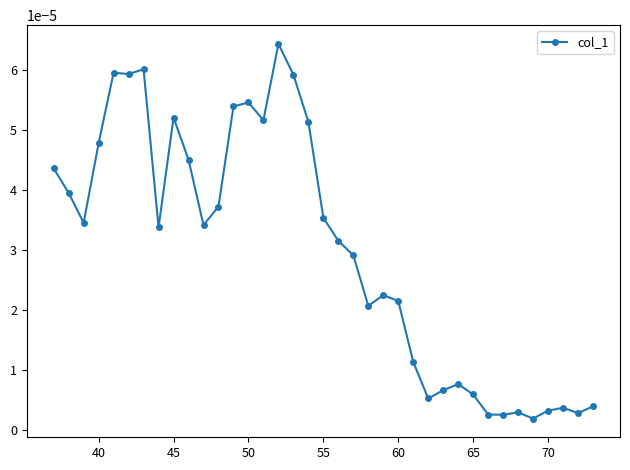

True or false: there are more than 0 points higher than both neighbors.

True